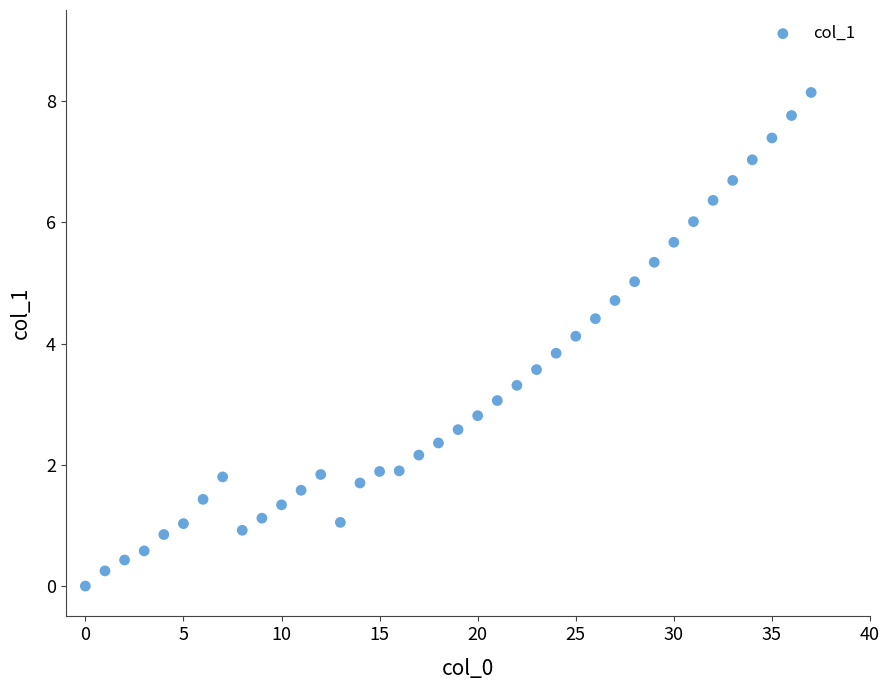

What is the range of Y values (max minus min)?

8.1